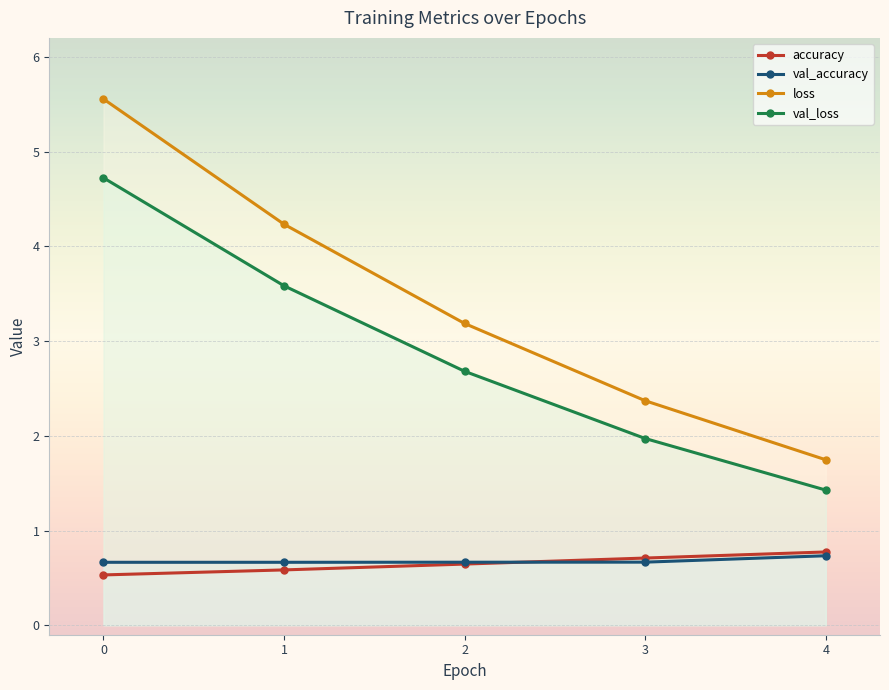

How many data points in val_loss are above 2?

3